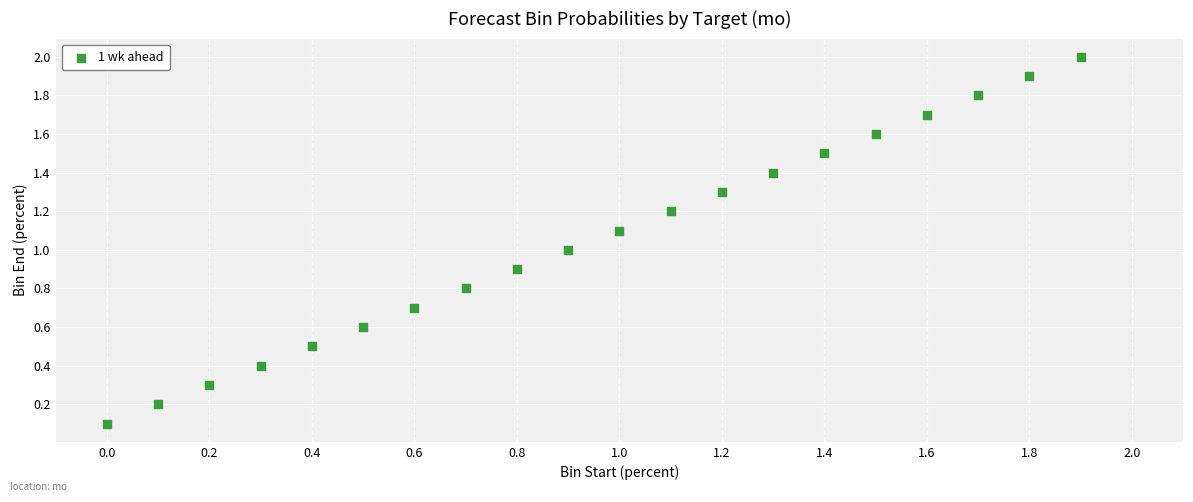

What is the range of X values (max minus min)?

1.9